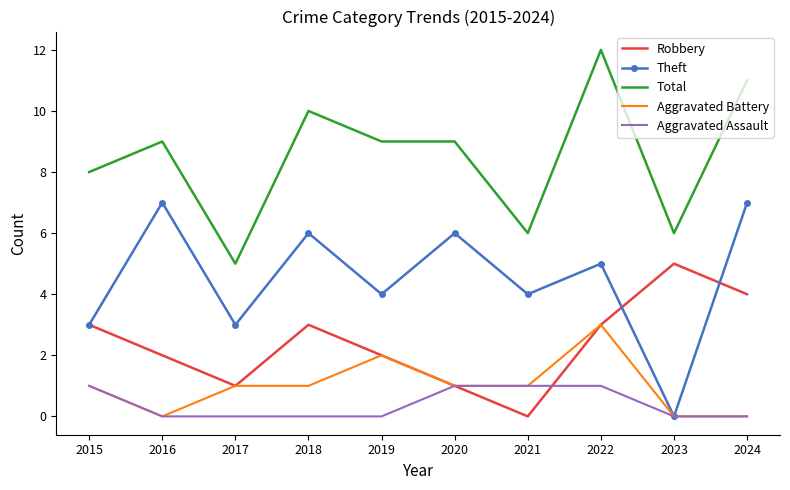

Reading left to right, transcribe all the data shown in this chart.

Robbery: 2015=3	2016=2	2017=1	2018=3	2019=2	2020=1	2021=0	2022=3	2023=5	2024=4
Theft: 2015=3	2016=7	2017=3	2018=6	2019=4	2020=6	2021=4	2022=5	2023=0	2024=7
Total: 2015=8	2016=9	2017=5	2018=10	2019=9	2020=9	2021=6	2022=12	2023=6	2024=11
Aggravated Battery: 2015=1	2016=0	2017=1	2018=1	2019=2	2020=1	2021=1	2022=3	2023=0	2024=0
Aggravated Assault: 2015=1	2016=0	2017=0	2018=0	2019=0	2020=1	2021=1	2022=1	2023=0	2024=0